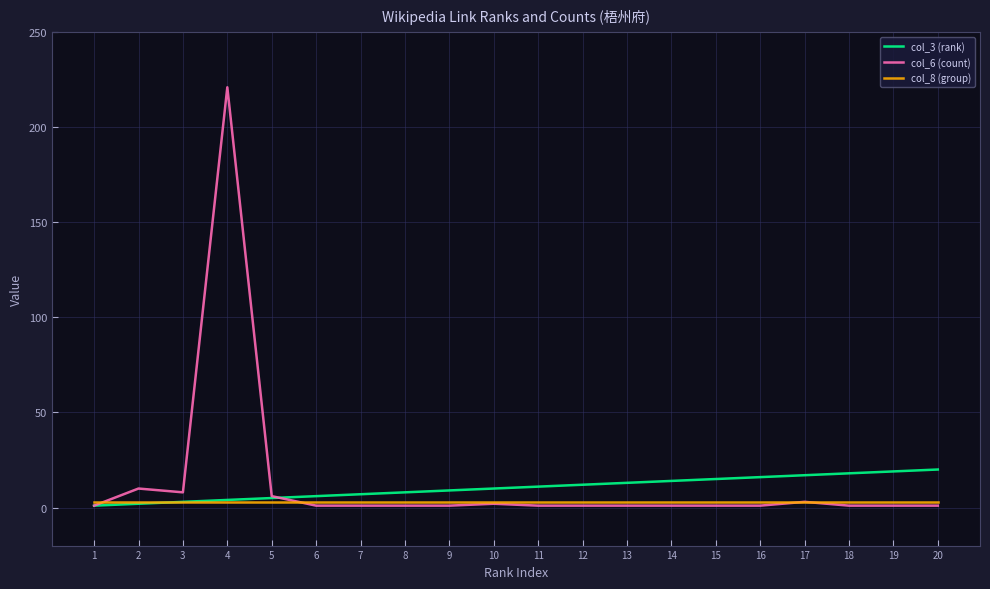

The col_8 (group) series shows 3 at 14. True or false?

True